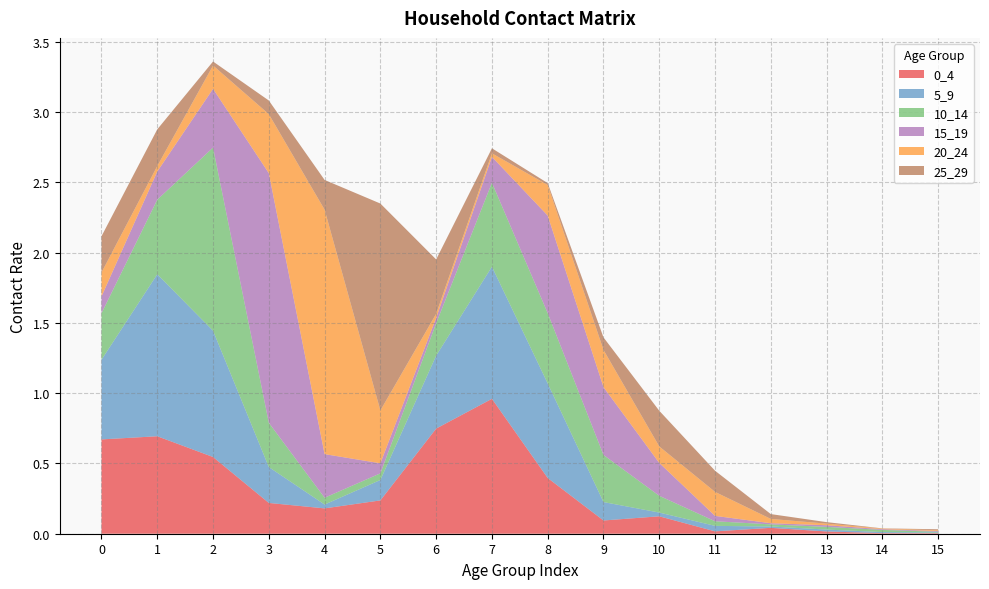

Reading left to right, what are all the values shown in this chart?

0_4: 0=0.7	1=0.7	2=0.5	3=0.2	4=0.2	5=0.2	6=0.7	7=1.0	8=0.4	9=0.1	10=0.1	11=0.0	12=0.0	13=0.0	14=0.0	15=0.0
5_9: 0=0.6	1=1.2	2=0.9	3=0.3	4=0.0	5=0.1	6=0.5	7=0.9	8=0.7	9=0.1	10=0.0	11=0.0	12=0.0	13=0.0	14=0.0	15=0.0
10_14: 0=0.3	1=0.5	2=1.3	3=0.3	4=0.0	5=0.0	6=0.2	7=0.6	8=0.5	9=0.3	10=0.1	11=0.0	12=0.0	13=0.0	14=0.0	15=0.0
15_19: 0=0.1	1=0.2	2=0.4	3=1.8	4=0.3	5=0.1	6=0.0	7=0.2	8=0.7	9=0.5	10=0.2	11=0.0	12=0.0	13=0.0	14=0.0	15=0.0
20_24: 0=0.2	1=0.0	2=0.2	3=0.4	4=1.7	5=0.4	6=0.0	7=0.0	8=0.2	9=0.3	10=0.1	11=0.2	12=0.0	13=0.0	14=0.0	15=0.0
25_29: 0=0.3	1=0.3	2=0.0	3=0.1	4=0.2	5=1.5	6=0.4	7=0.0	8=0.0	9=0.1	10=0.3	11=0.2	12=0.0	13=0.0	14=0.0	15=0.0